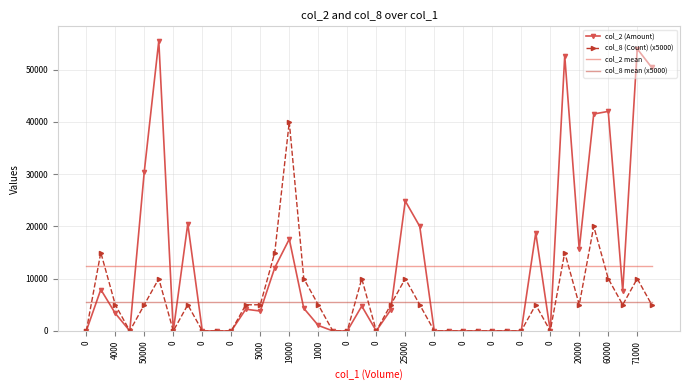

Which series has the largest range (max minus min)?

col_2 (Amount)